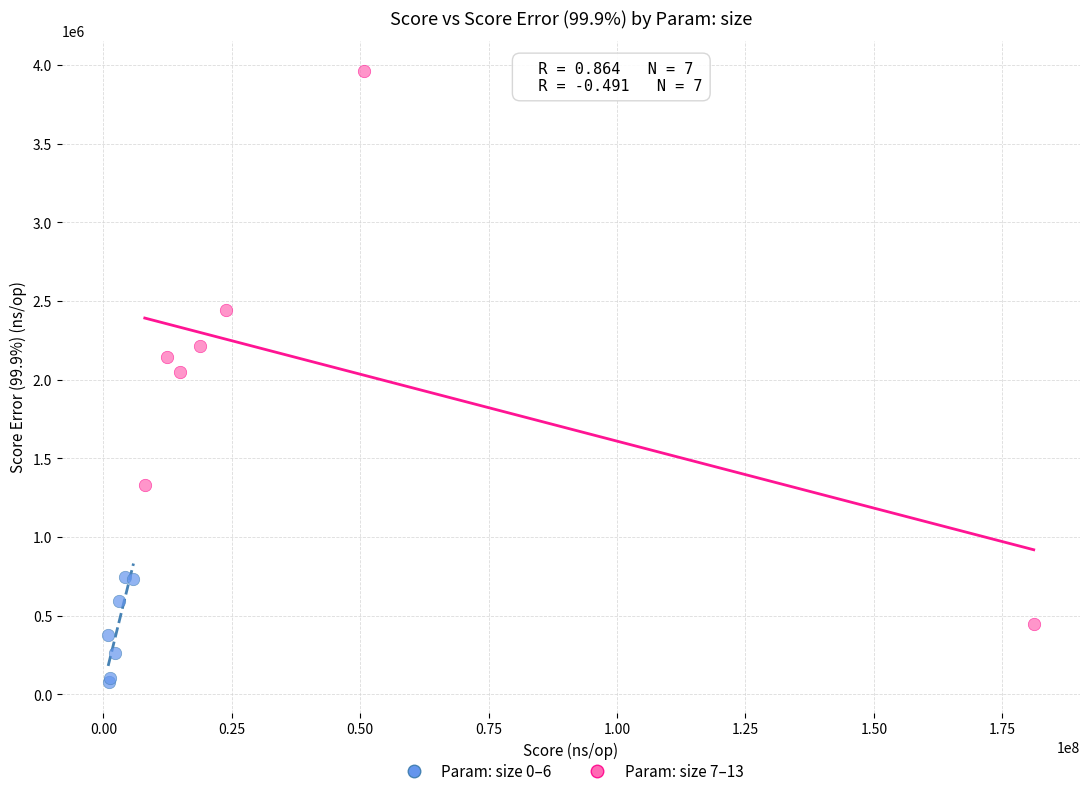

Which series has the widest spread of Y values?

Param: size 7–13